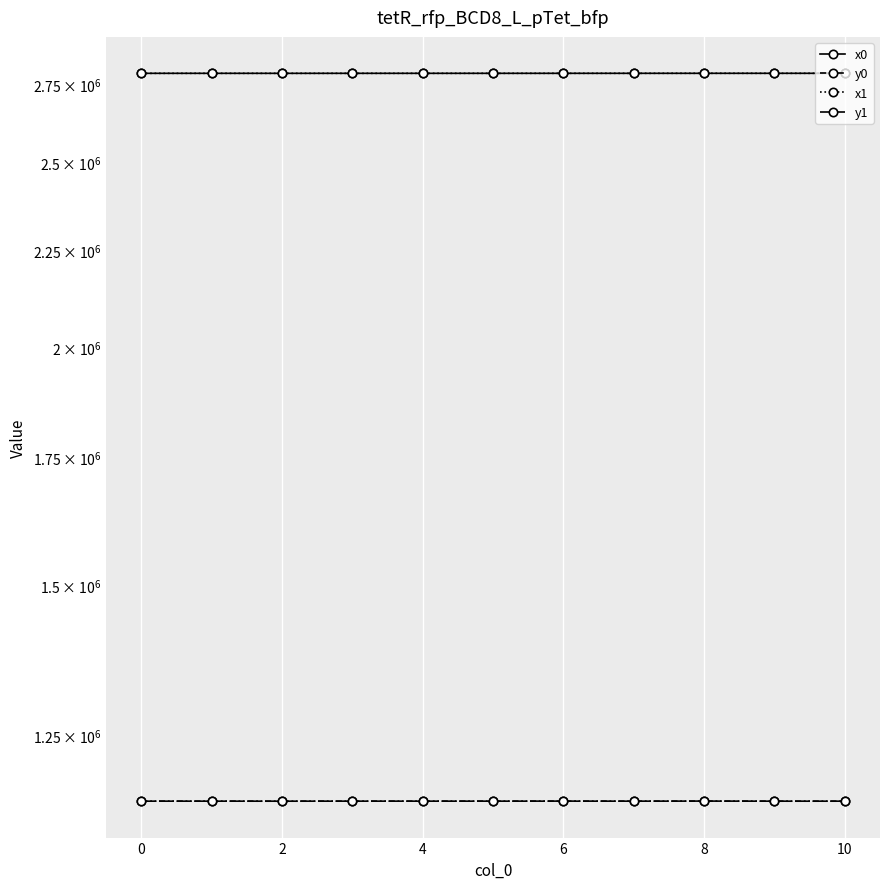

Read the y0 value at 8.

1154370.9